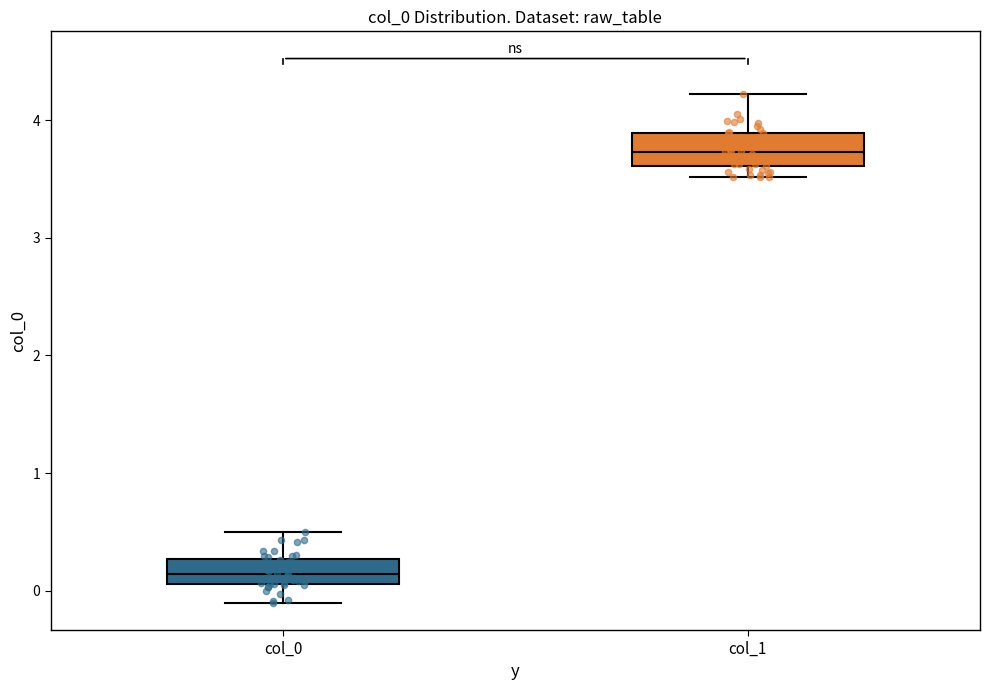

Where is the upper edge of the box for col_1 on the y-axis? The values are not printed on the chart, so give them approximately, as read against the axis.

3.9